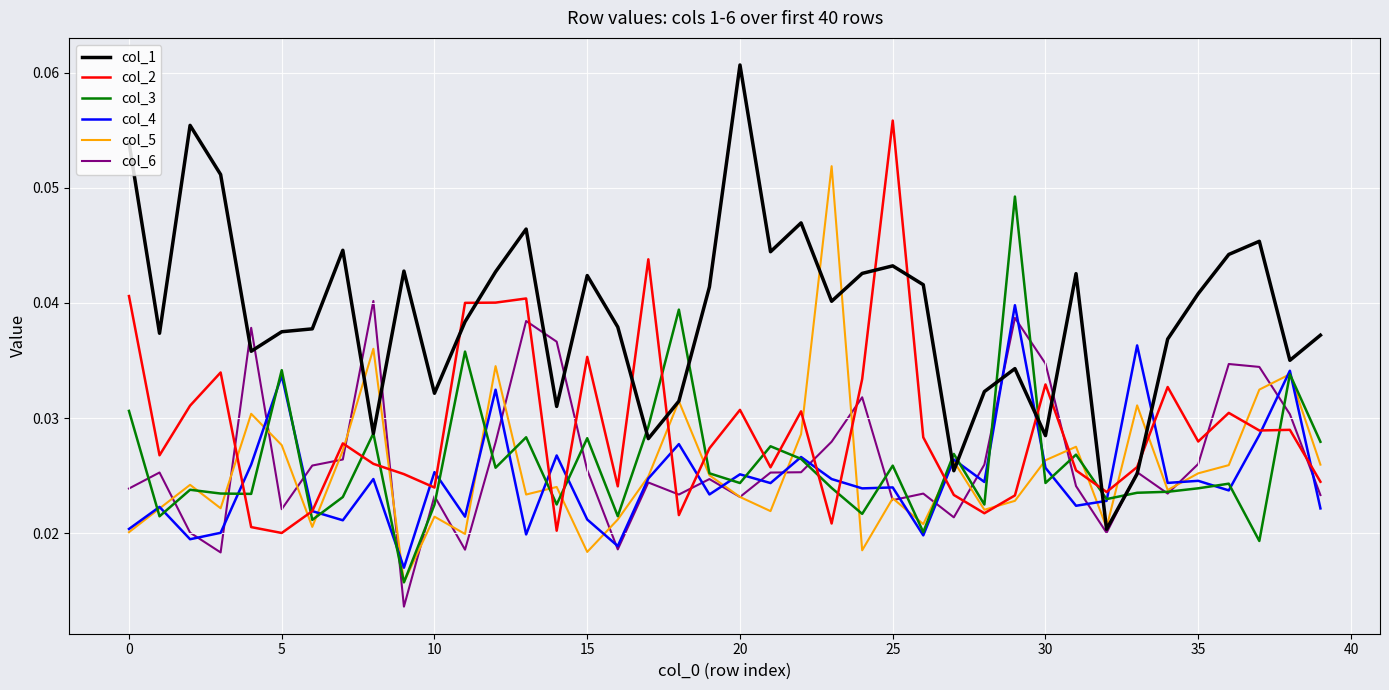

Which series has the largest total across all categories?

col_1